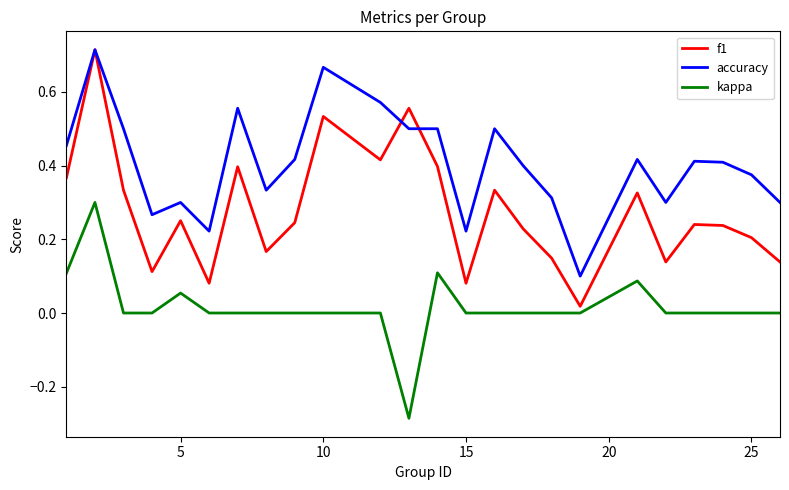

Which series has the largest total across all categories?

accuracy